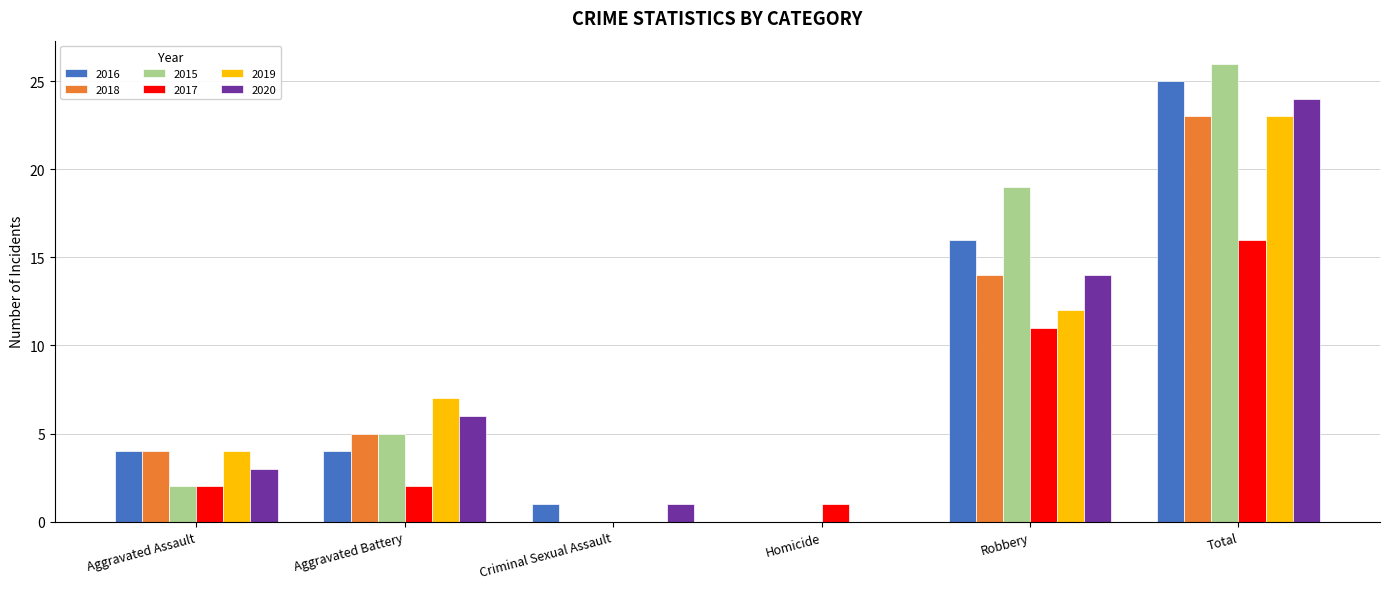

What is the approximate value of 2018 at Total?

23